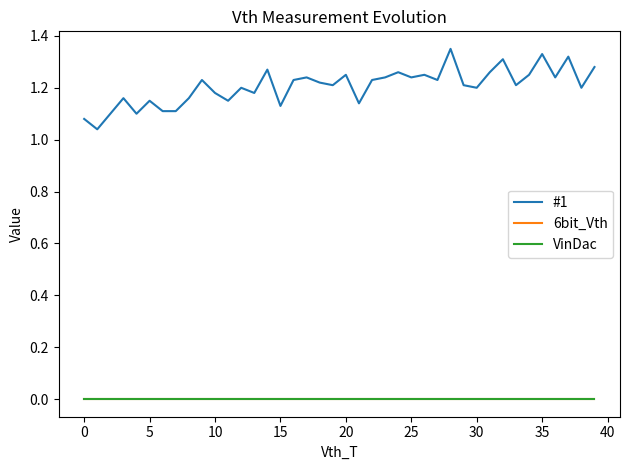

Reading right to left, transcribe all the data shown in this chart.

#1: 1.3	1.2	1.3	1.2	1.3	1.2	1.2	1.3	1.3	1.2	1.2	1.4	1.2	1.2	1.2	1.3	1.2	1.2	1.1	1.2	1.2	1.2	1.2	1.2	1.1	1.3	1.2	1.2	1.1	1.2	1.2	1.2	1.1	1.1	1.1	1.1	1.2	1.1	1.0	1.1
6bit_Vth: 0.0	0.0	0.0	0.0	0.0	0.0	0.0	0.0	0.0	0.0	0.0	0.0	0.0	0.0	0.0	0.0	0.0	0.0	0.0	0.0	0.0	0.0	0.0	0.0	0.0	0.0	0.0	0.0	0.0	0.0	0.0	0.0	0.0	0.0	0.0	0.0	0.0	0.0	0.0	0.0
VinDac: 0.0	0.0	0.0	0.0	0.0	0.0	0.0	0.0	0.0	0.0	0.0	0.0	0.0	0.0	0.0	0.0	0.0	0.0	0.0	0.0	0.0	0.0	0.0	0.0	0.0	0.0	0.0	0.0	0.0	0.0	0.0	0.0	0.0	0.0	0.0	0.0	0.0	0.0	0.0	0.0